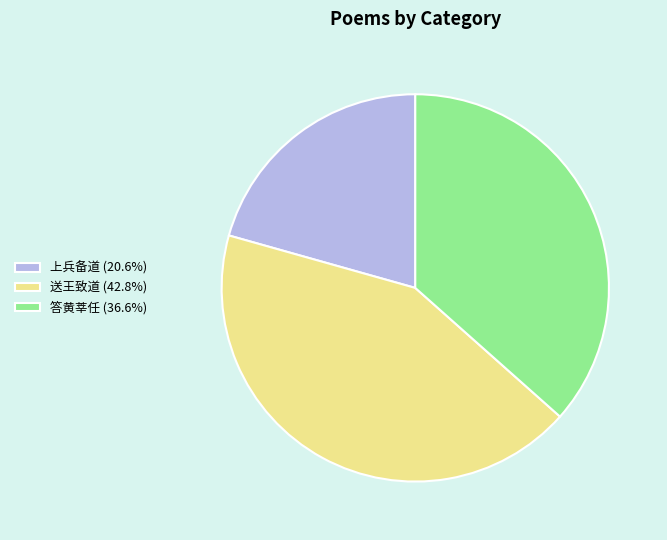

Combined, do 上兵备道 (20.6%) and 答黄莘任 (36.6%) account for over 50%?

Yes